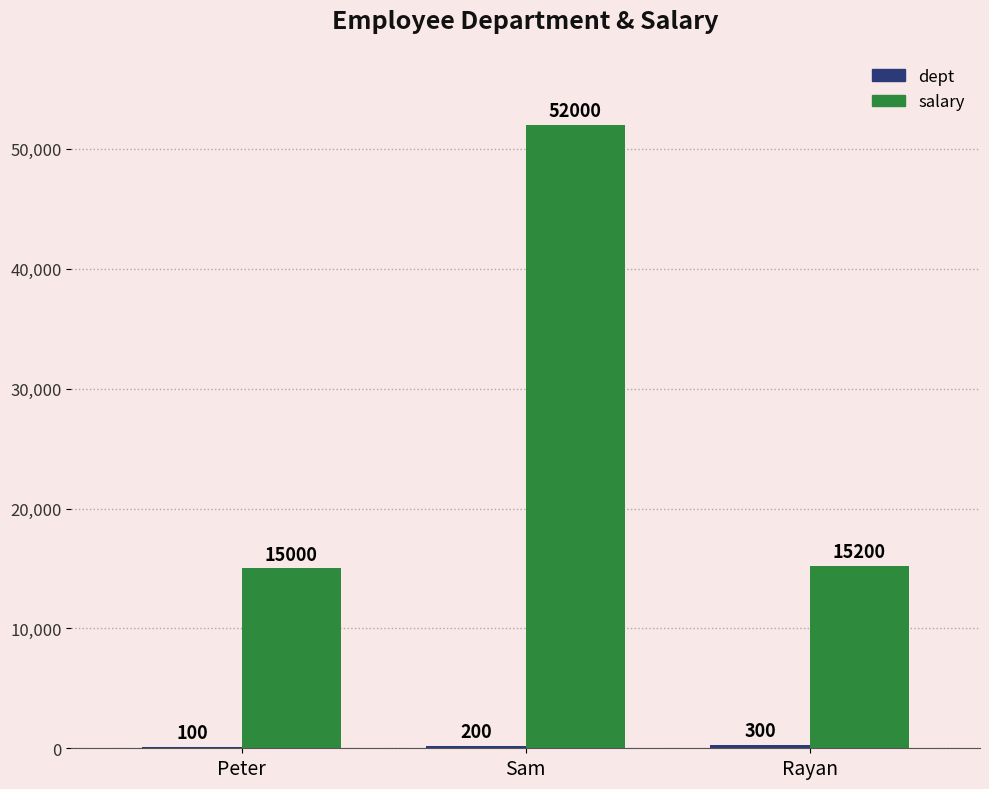

What is the sum of all salary values?

82200